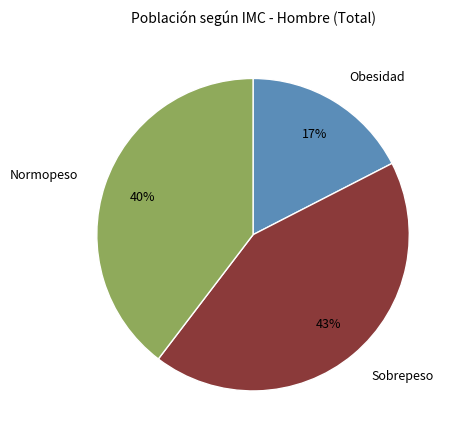

Does Obesidad account for over 50% of the chart?

No